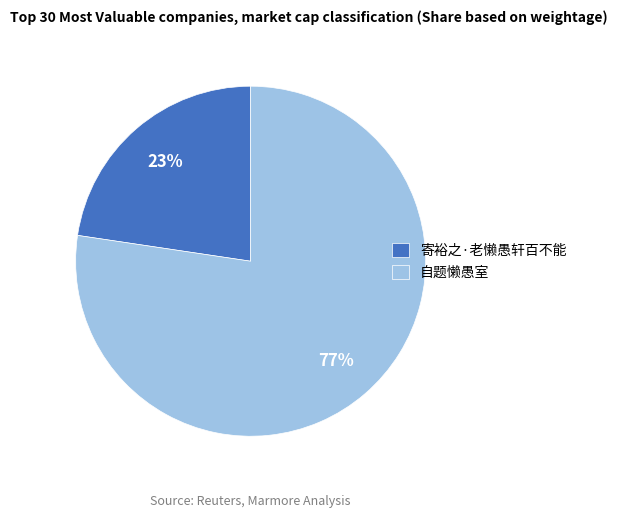

Is the sum of 自题懒愚室 and 寄裕之·老懒愚轩百不能 greater than half?

Yes